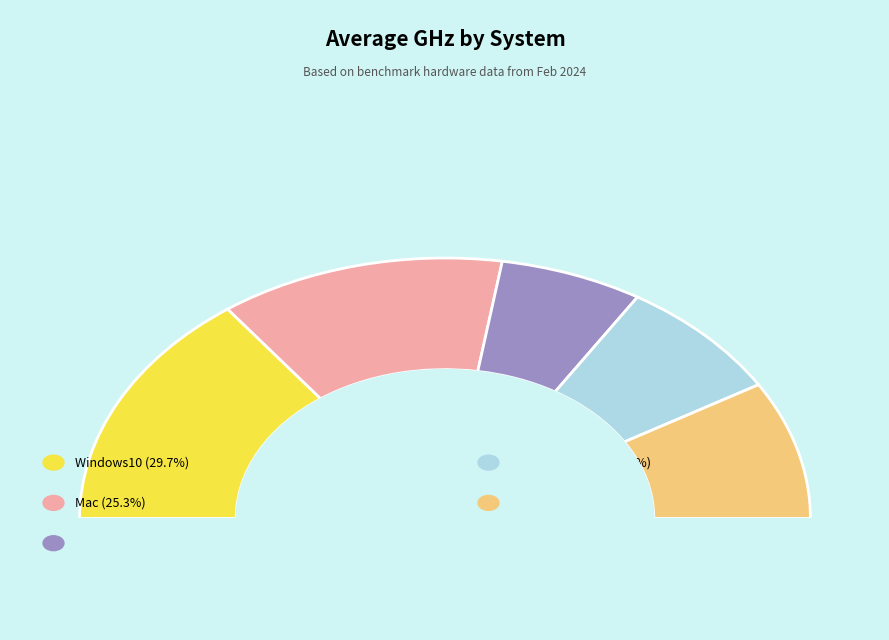

Which slice is the largest?

Windows10